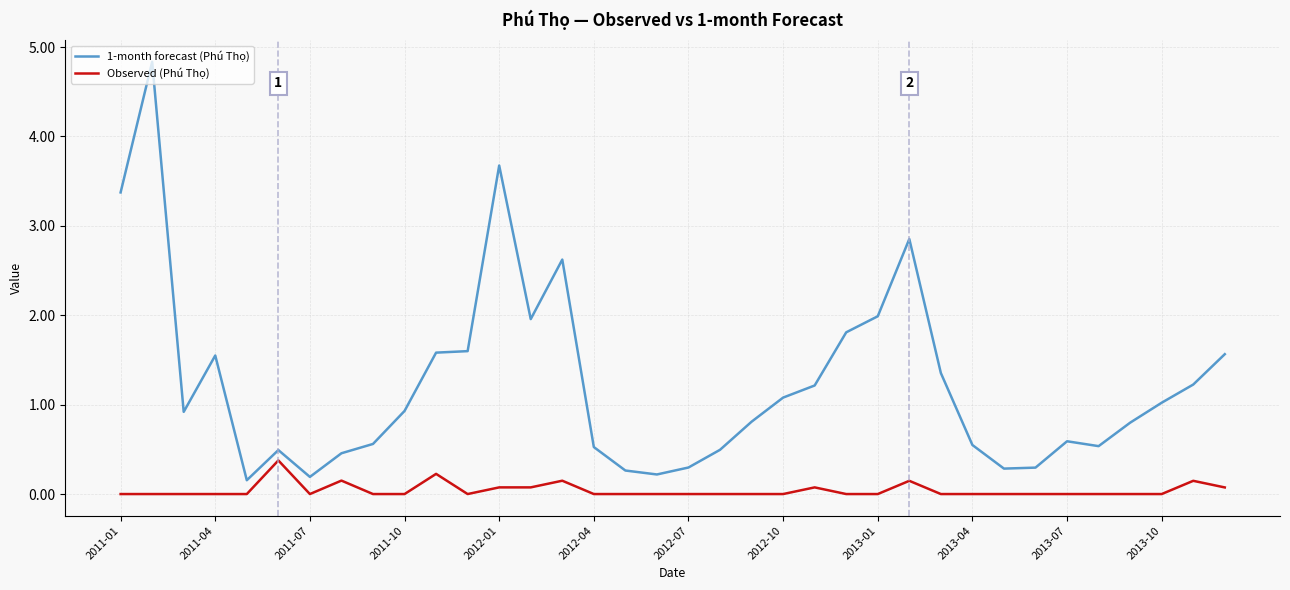

How many lines are shown in the chart?

2